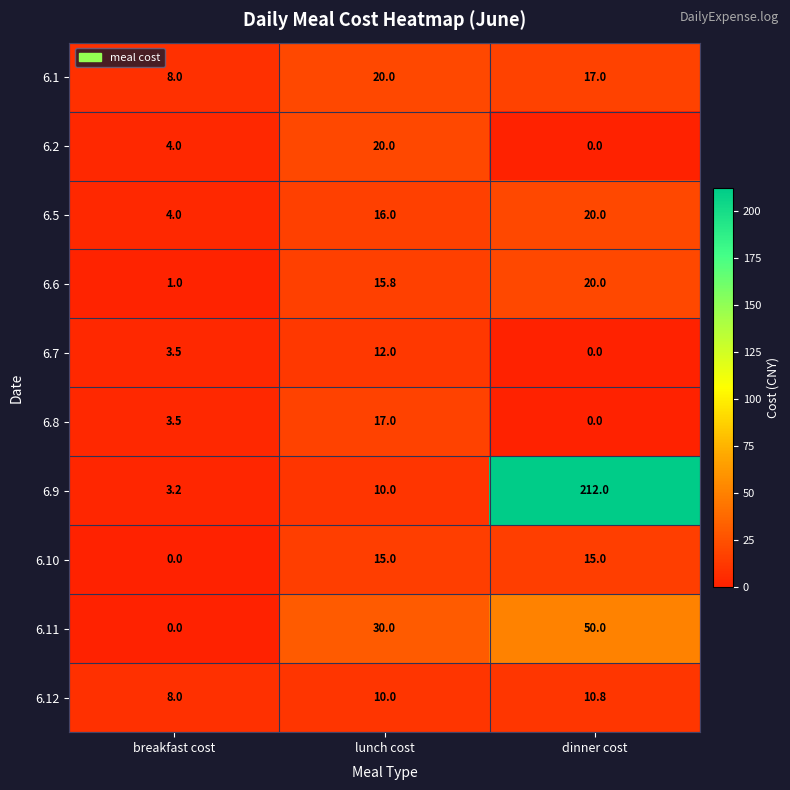

At how many categories does at least one series exceed 197?

1